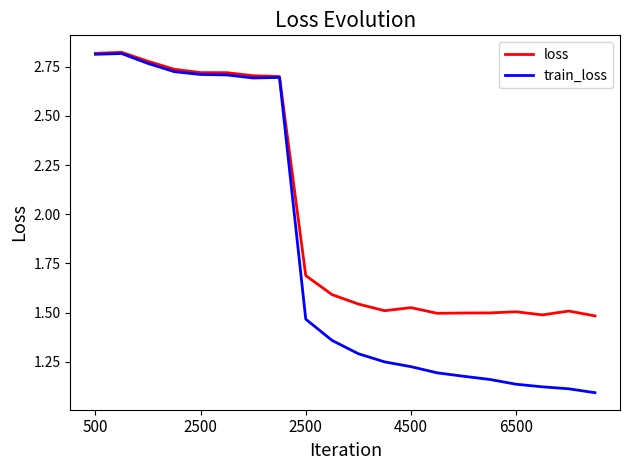

Rank the series by their average value, from lowest to highest.

train_loss, loss